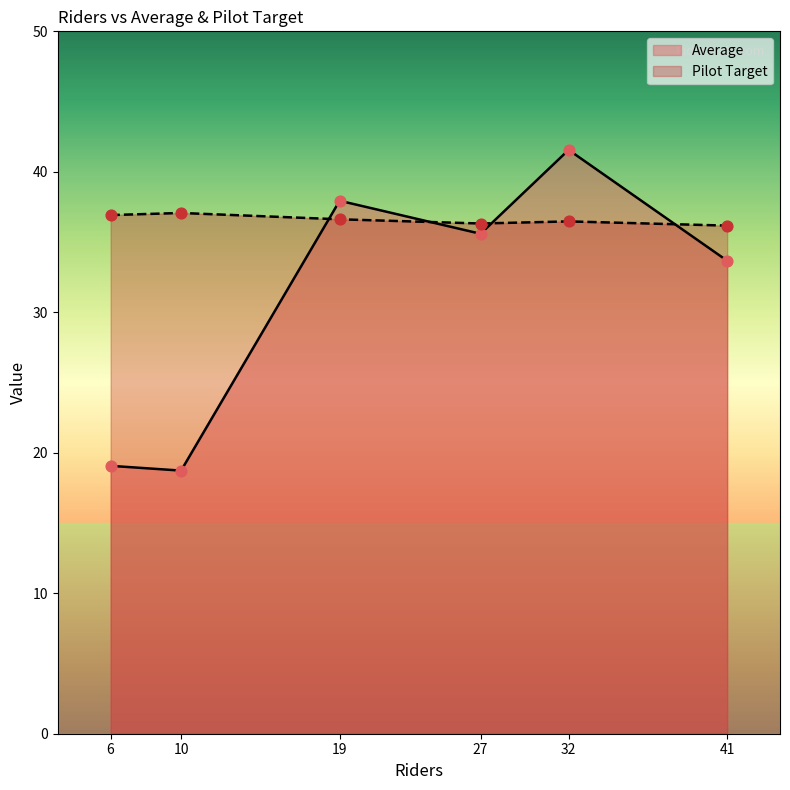

At which category is the sum across all series the highest?

32